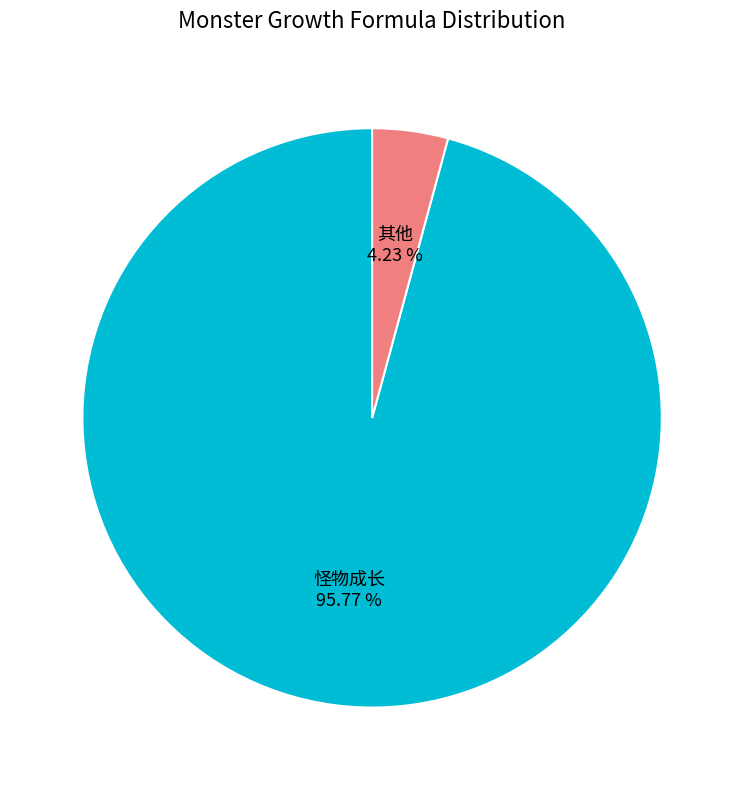

How many segments does this pie chart have?

2